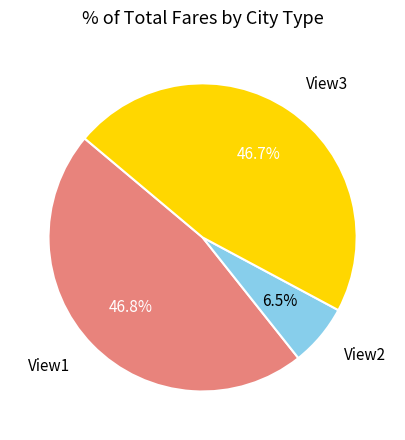

Which slice is the smallest?

View2